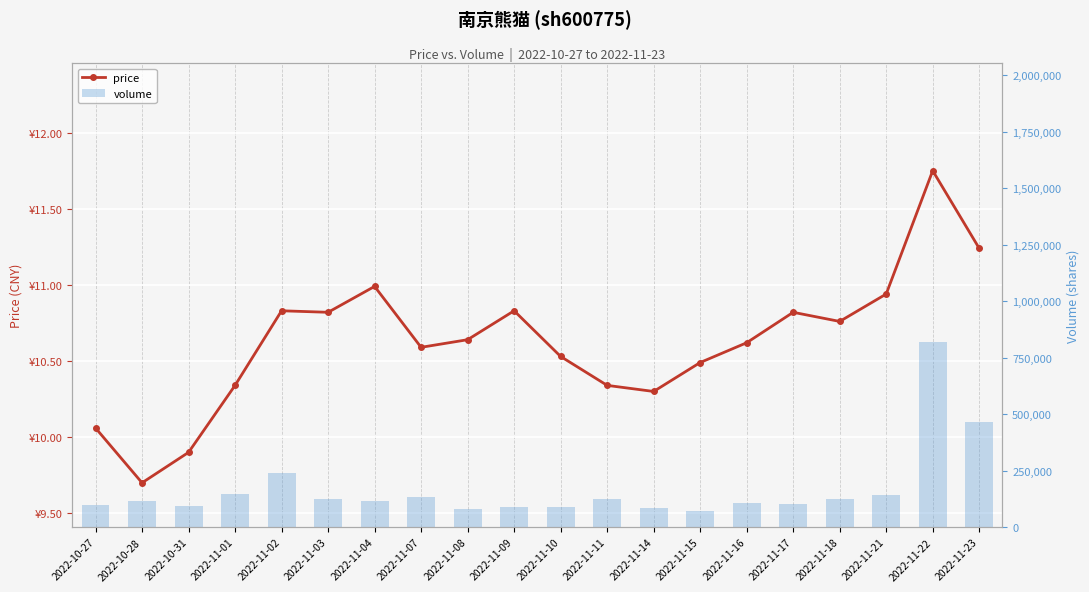

The volume series shows 241189.0 at 2022-11-02. True or false?

True